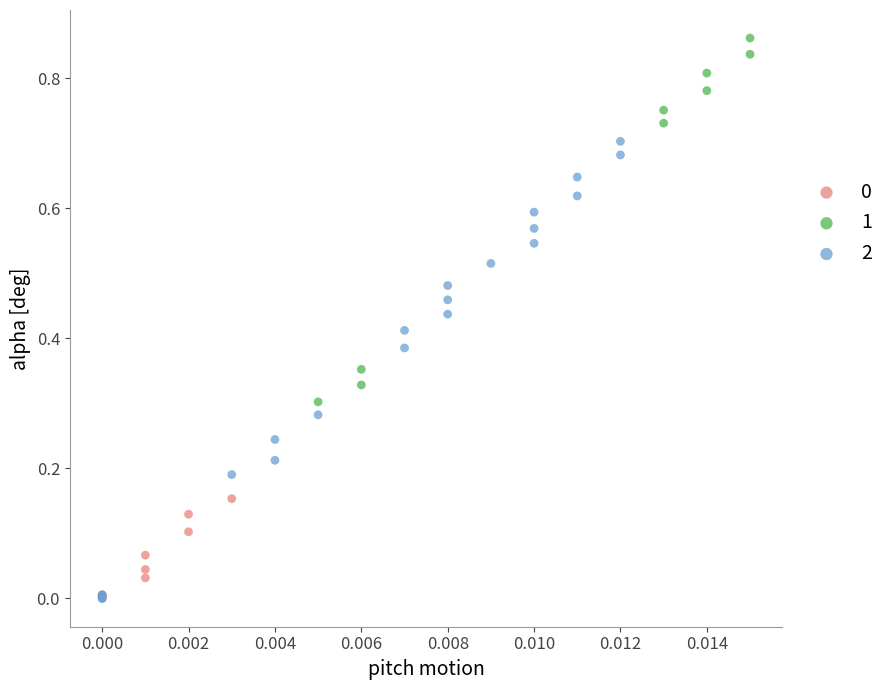

Which series reaches the maximum Y coordinate?

1